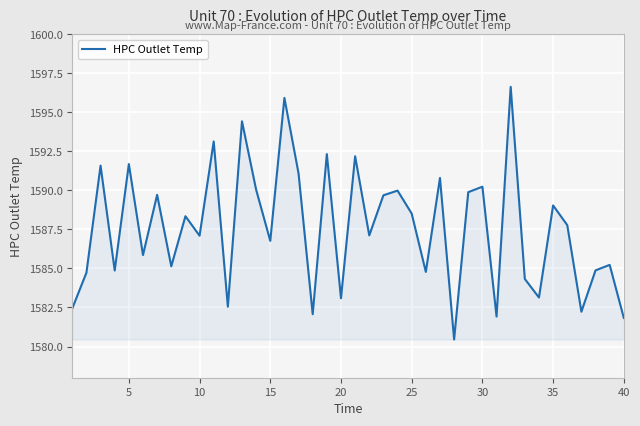

Does the chart display data point markers on the line(s)?

No